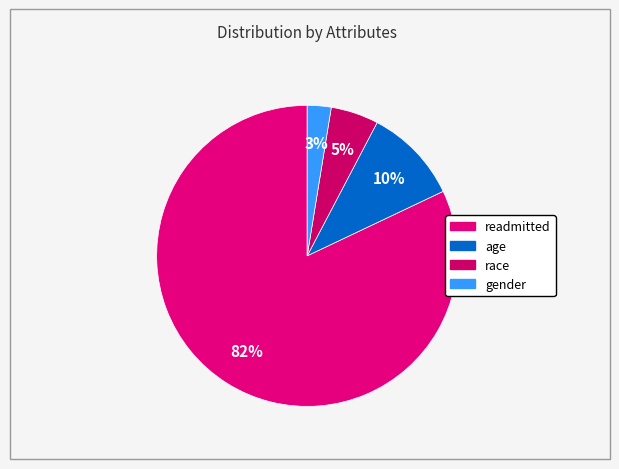

Between gender and race, which is larger?

race